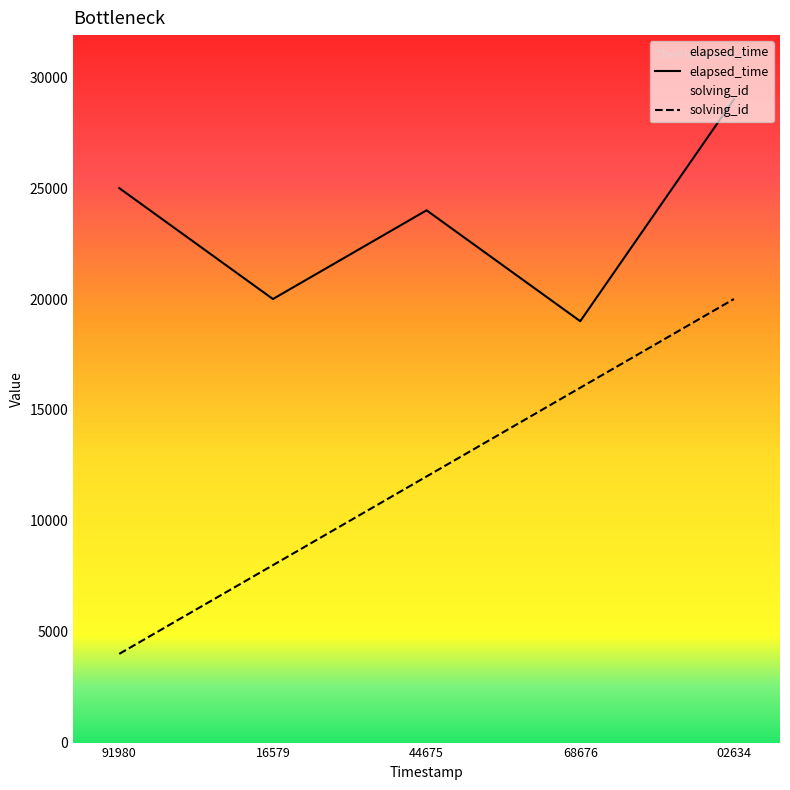

Which series changed the most between 91980 and 68676?

solving_id